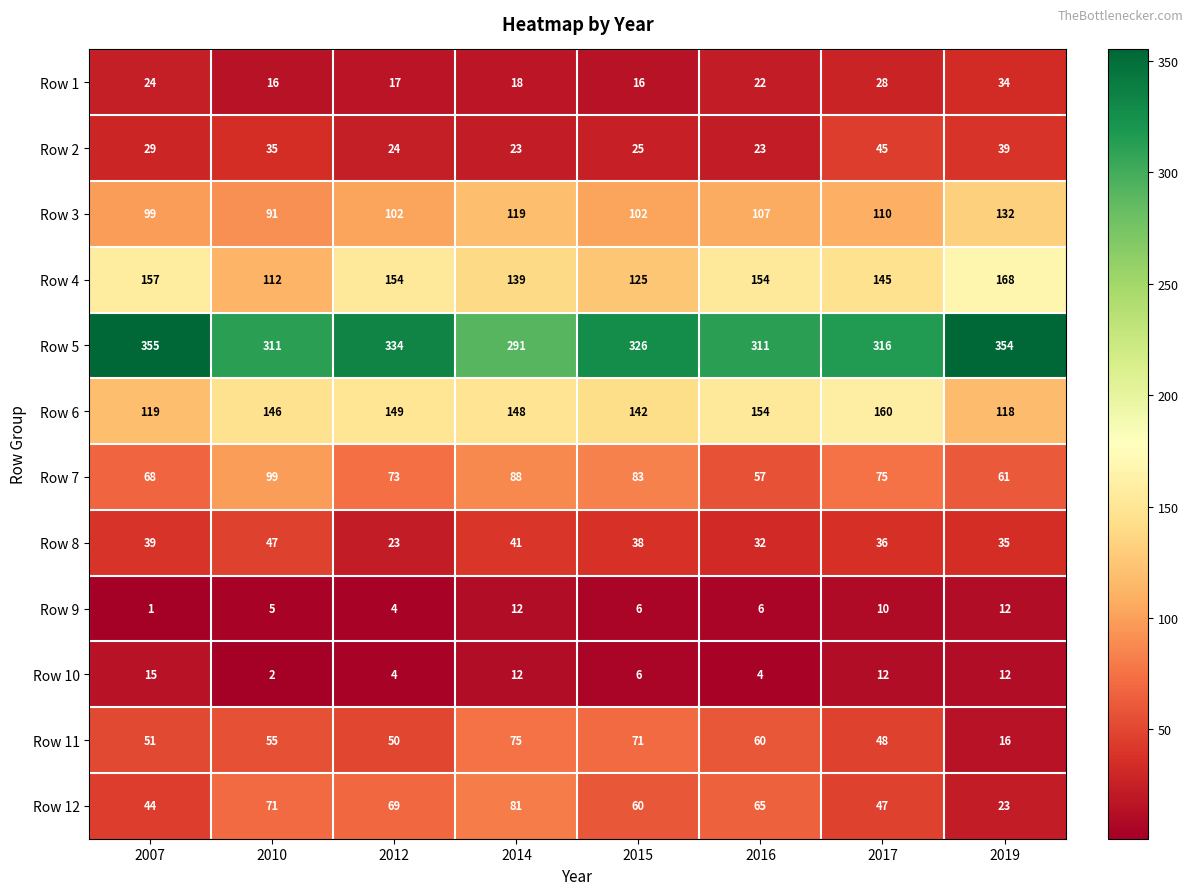

What is the difference between the maximum and minimum values in the Row 9 series?

11